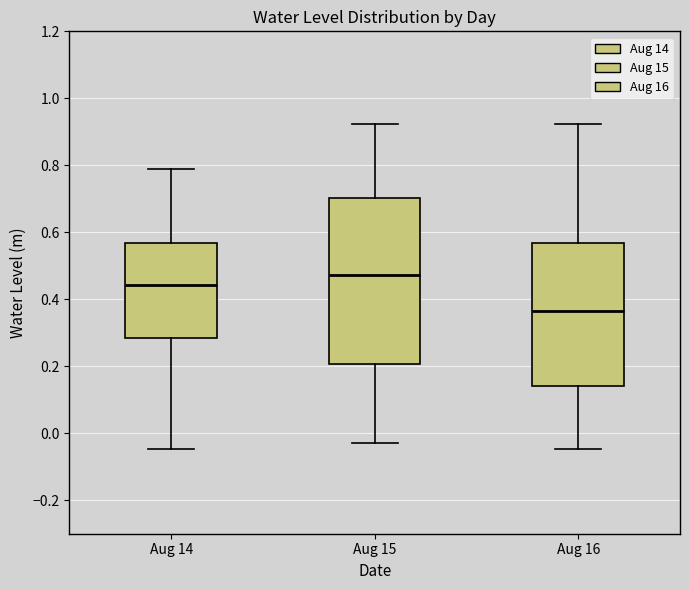

Which box has the highest median line?

Aug 15